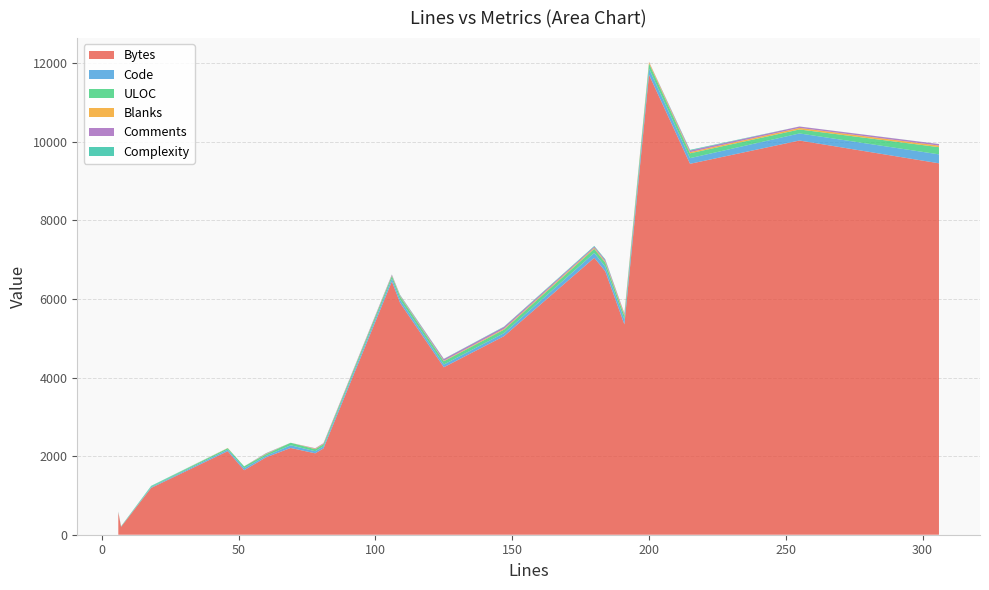

Reading left to right, transcribe all the data shown in this chart.

Bytes: 106=6446	180=7049	78=2072	215=9441	184=6707	81=2197	200=11708	46=2127	6=573	7=199	52=1642	69=2208	18=1191	191=5353	60=1970	255=10034	147=5054	306=9454	109=5902	125=4263
Code: 106=73	180=123	78=53	215=144	184=115	81=54	200=157	46=39	6=6	7=7	52=52	69=69	18=18	191=127	60=37	255=180	147=78	306=228	109=79	125=69
ULOC: 106=68	180=105	78=52	215=123	184=104	81=53	200=131	46=36	6=7	7=8	52=47	69=64	18=19	191=94	60=42	255=101	147=88	306=183	109=83	125=83
Blanks: 106=12	180=27	78=14	215=31	184=28	81=11	200=37	46=6	6=0	7=0	52=0	69=0	18=0	191=38	60=12	255=40	147=22	306=40	109=15	125=14
Comments: 106=21	180=30	78=11	215=40	184=41	81=16	200=6	46=1	6=0	7=0	52=0	69=0	18=0	191=26	60=11	255=35	147=47	306=38	109=15	125=42
Complexity: 106=4	180=17	78=0	215=17	184=18	81=0	200=0	46=0	6=4	7=1	52=0	69=0	18=15	191=0	60=5	255=1	147=9	306=2	109=13	125=6